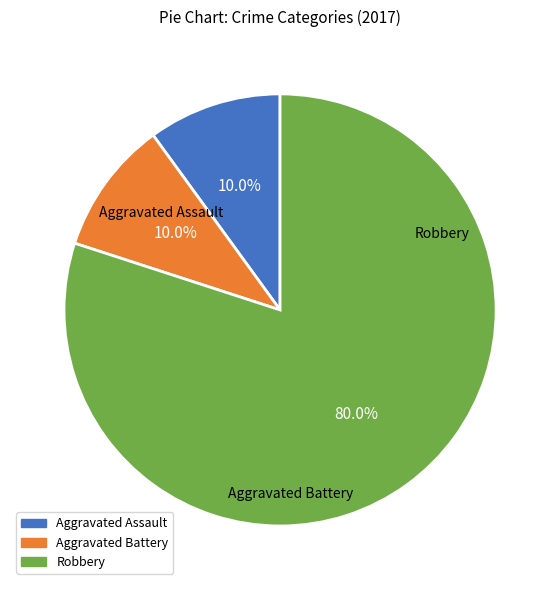

To the nearest percent, what is the combined percentage of Robbery and Aggravated Assault?

90%